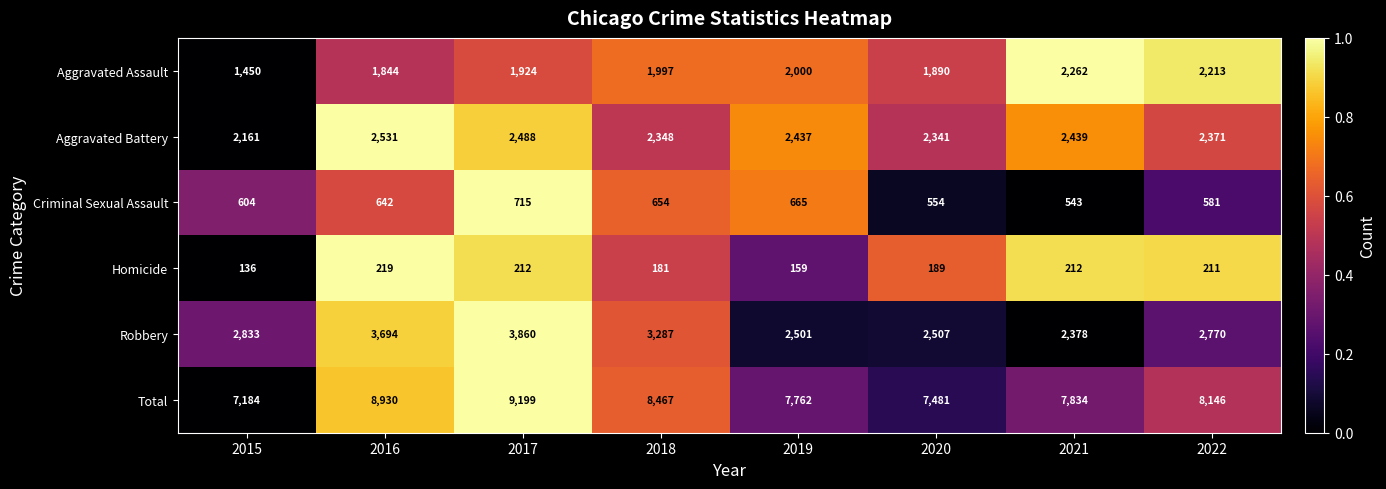

How many distinct data groups are displayed?

6